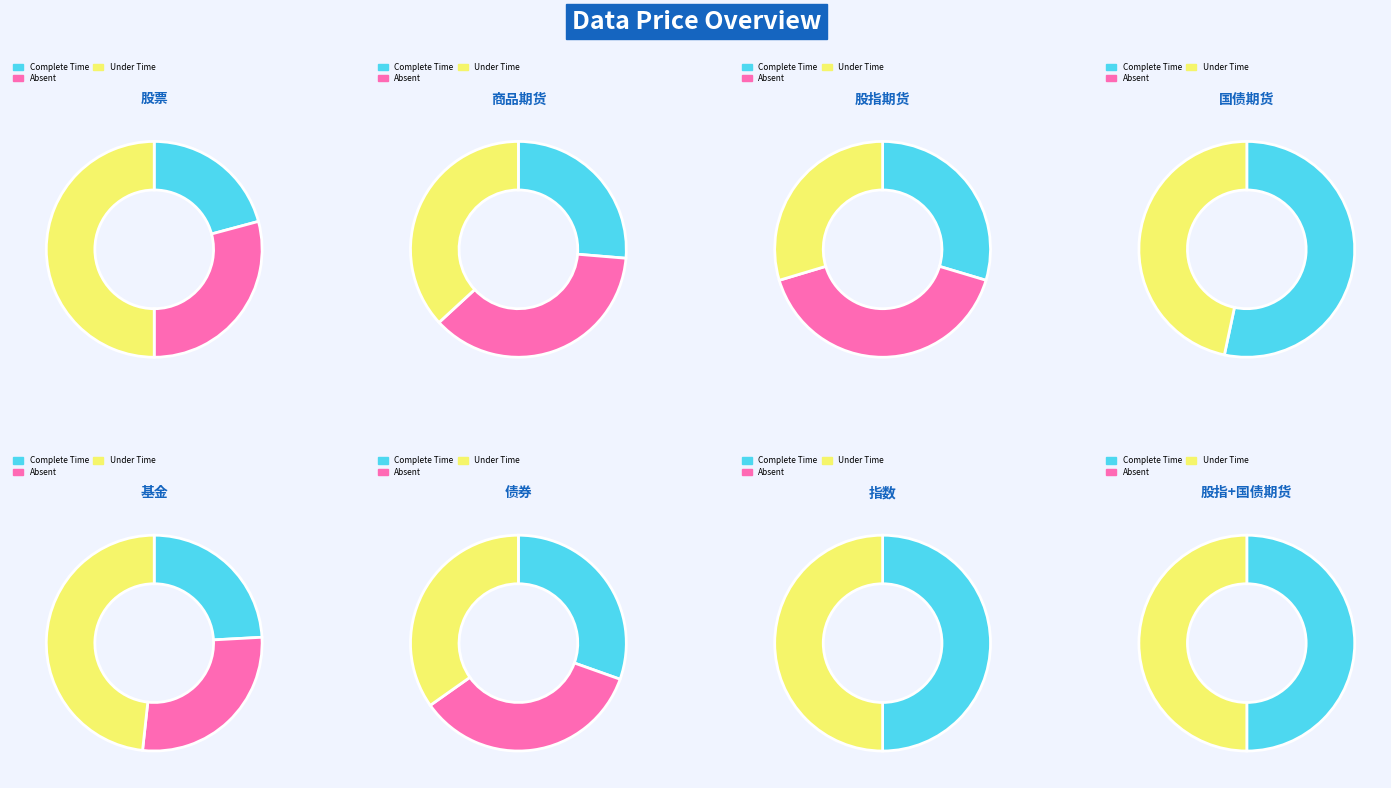

Is there any slice that represents more than half of the pie?

No